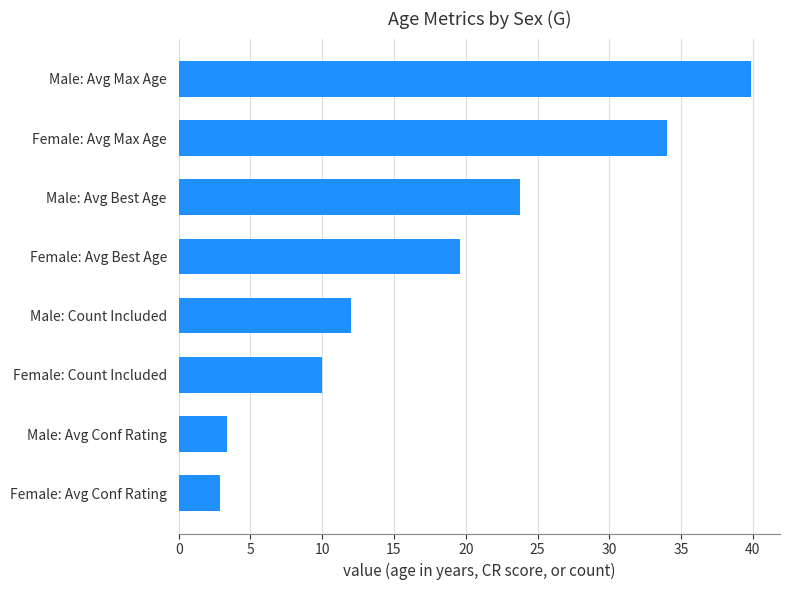

The chart shows a value of 19.6 at Female: Avg Best Age. True or false?

True